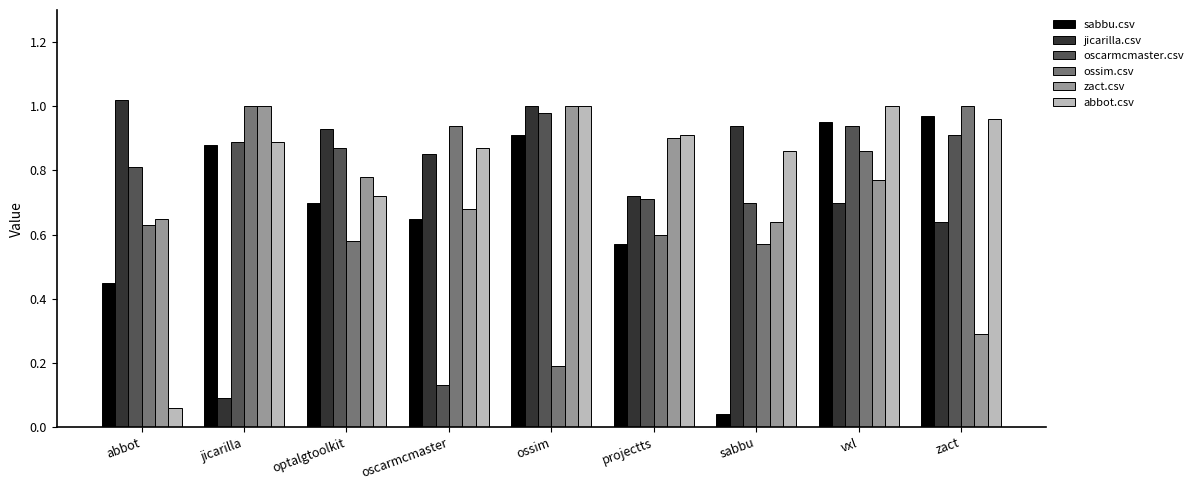

The ossim.csv series shows 0.3 at projectts. True or false?

False